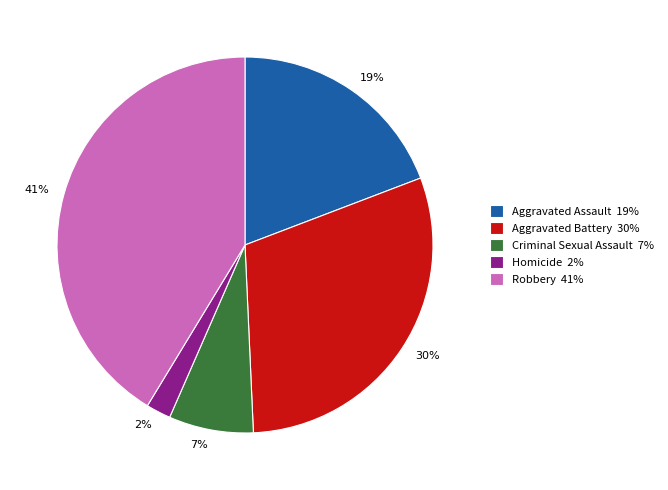

Which has a higher value, Homicide or Criminal Sexual Assault?

Criminal Sexual Assault